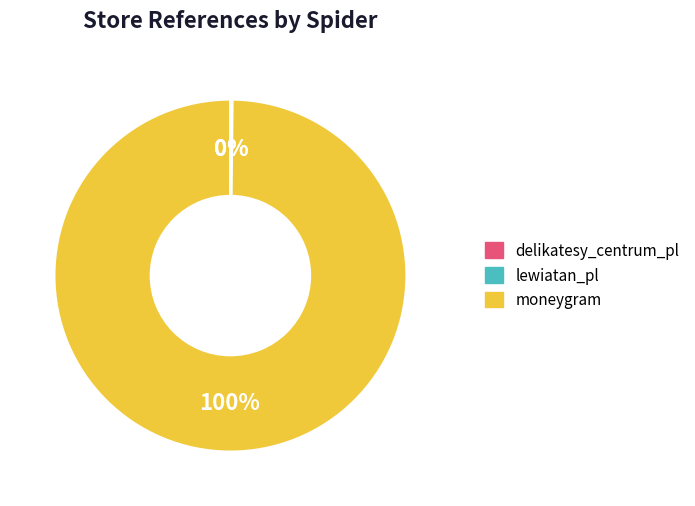

Which category has the biggest portion of the pie?

moneygram